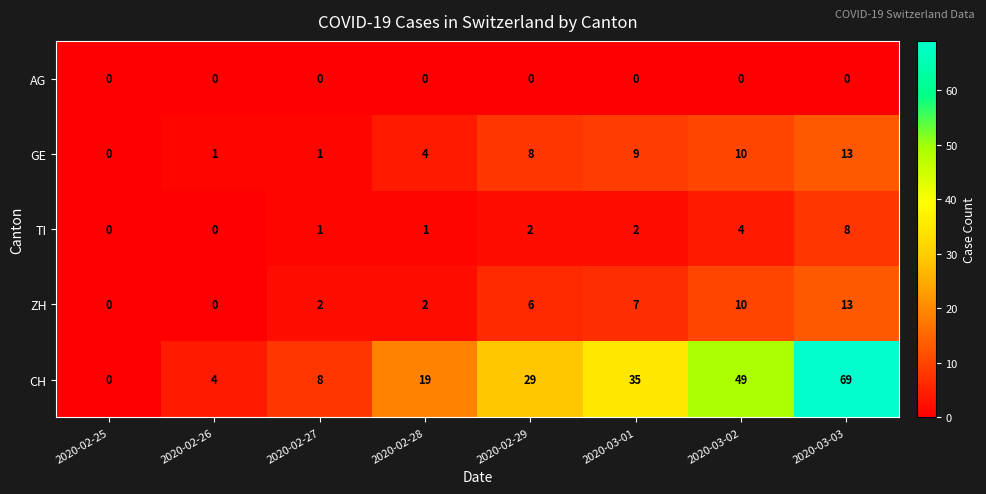

Which category has the highest value in the GE series?

2020-03-03